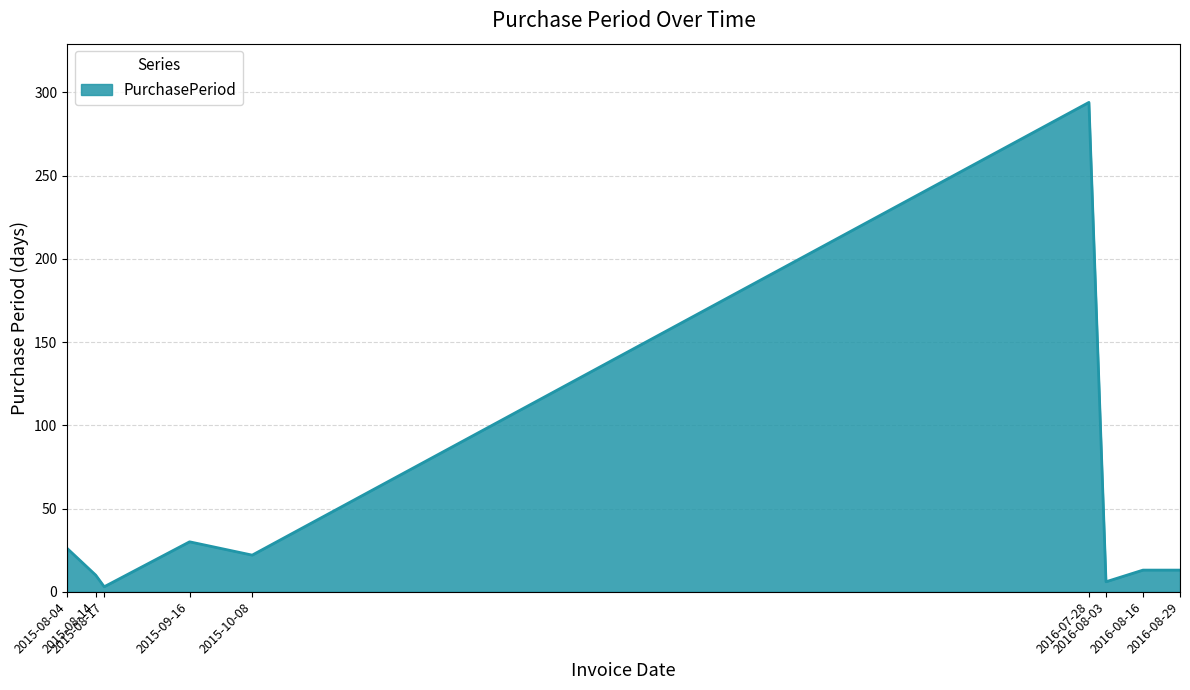

How many distinct data groups are displayed?

1